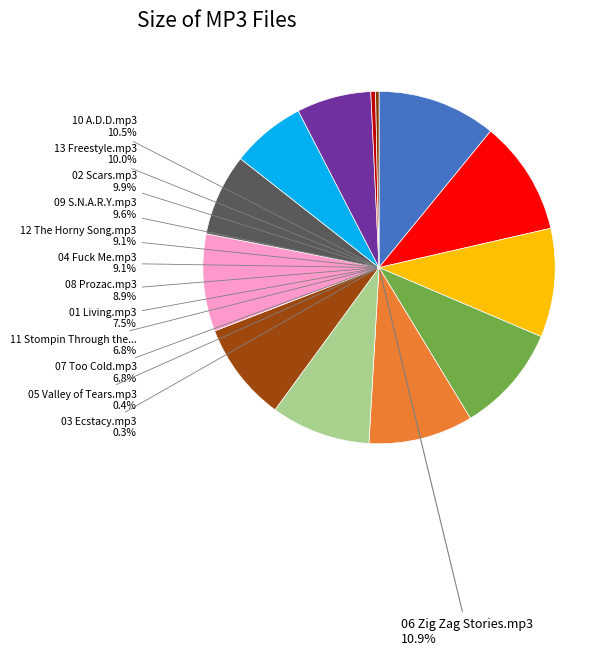

Rank the categories by value from lowest to highest.

03 Ecstacy.mp3, 05 Valley of Tears.mp3, 11 Stompin Through the Rayou.mp3, 07 Too Cold.mp3, 01 Living.mp3, 08 Prozac.mp3, 04 Fuck Me.mp3, 12 The Horny Song.mp3, 09 S.N.A.R.Y.mp3, 02 Scars.mp3, 13 Freestyle.mp3, 10 A.D.D.mp3, 06 Zig Zag Stories.mp3